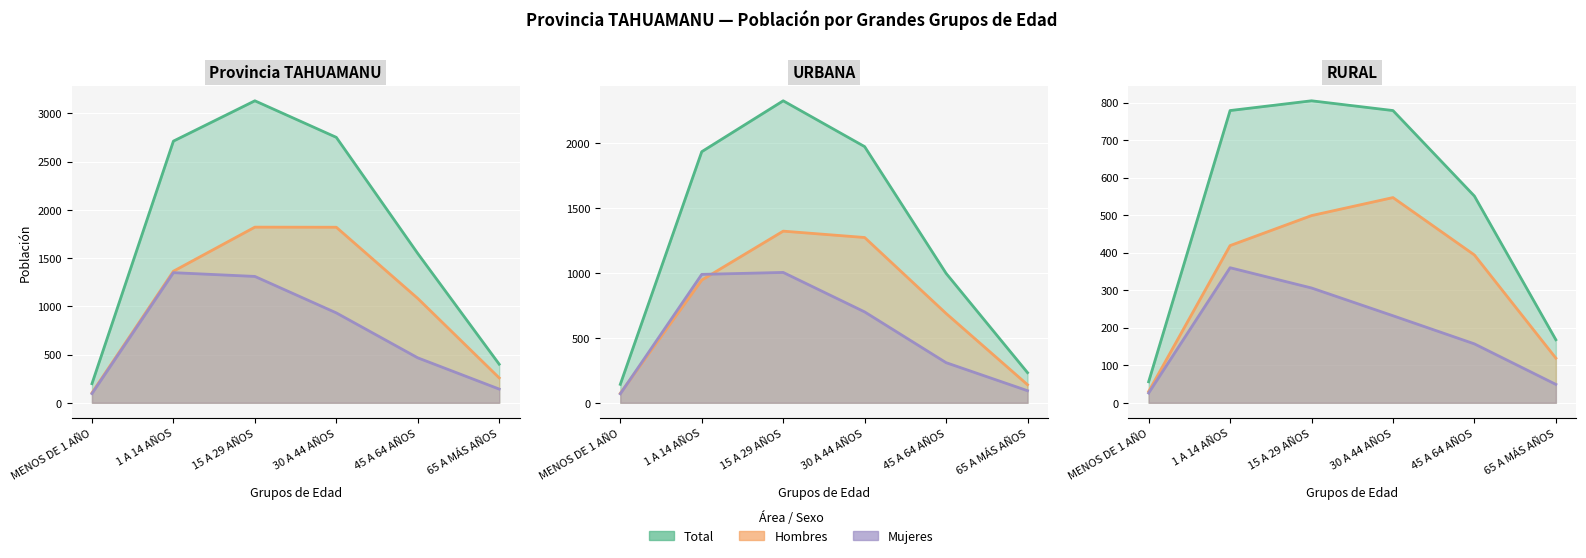

True or false: URBANA and Provincia TAHUAMANU Total intersect in this chart.

False